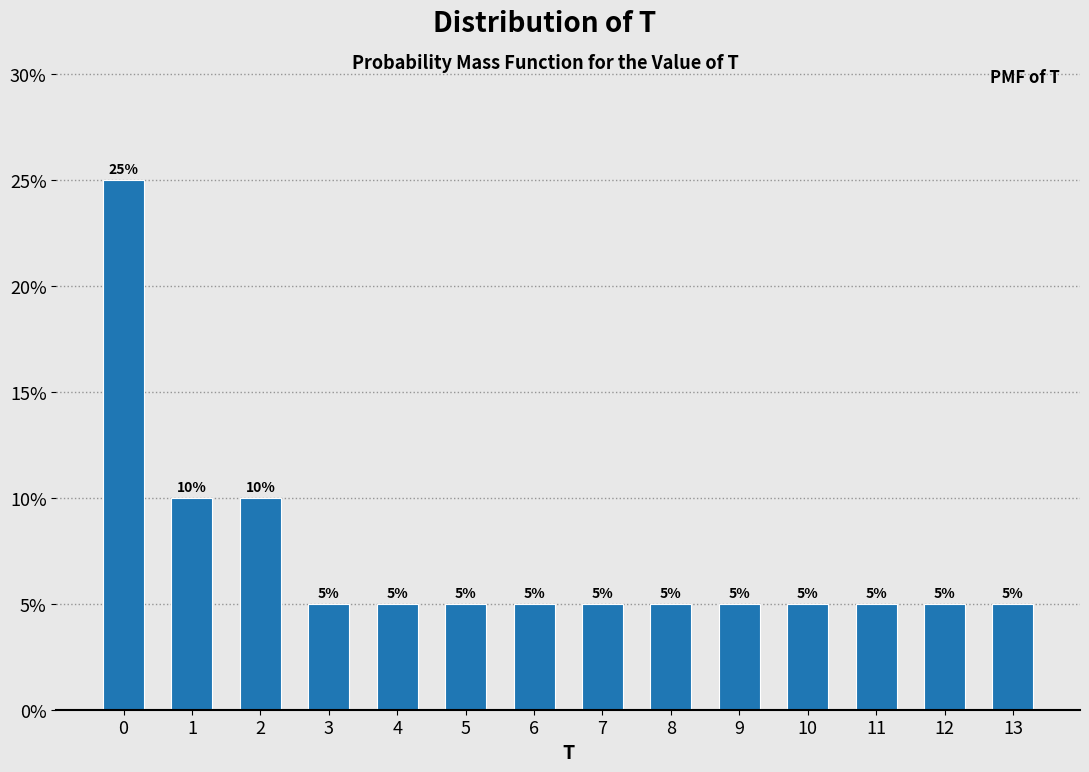

Does the chart contain any negative values?

No